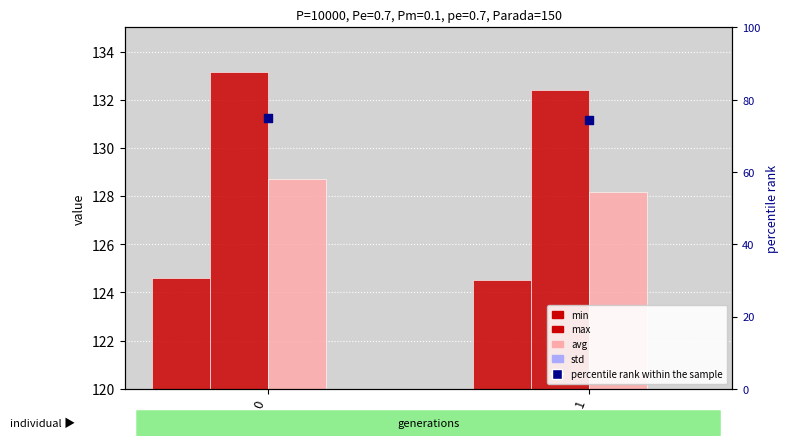

Which series has the largest total across all categories?

max